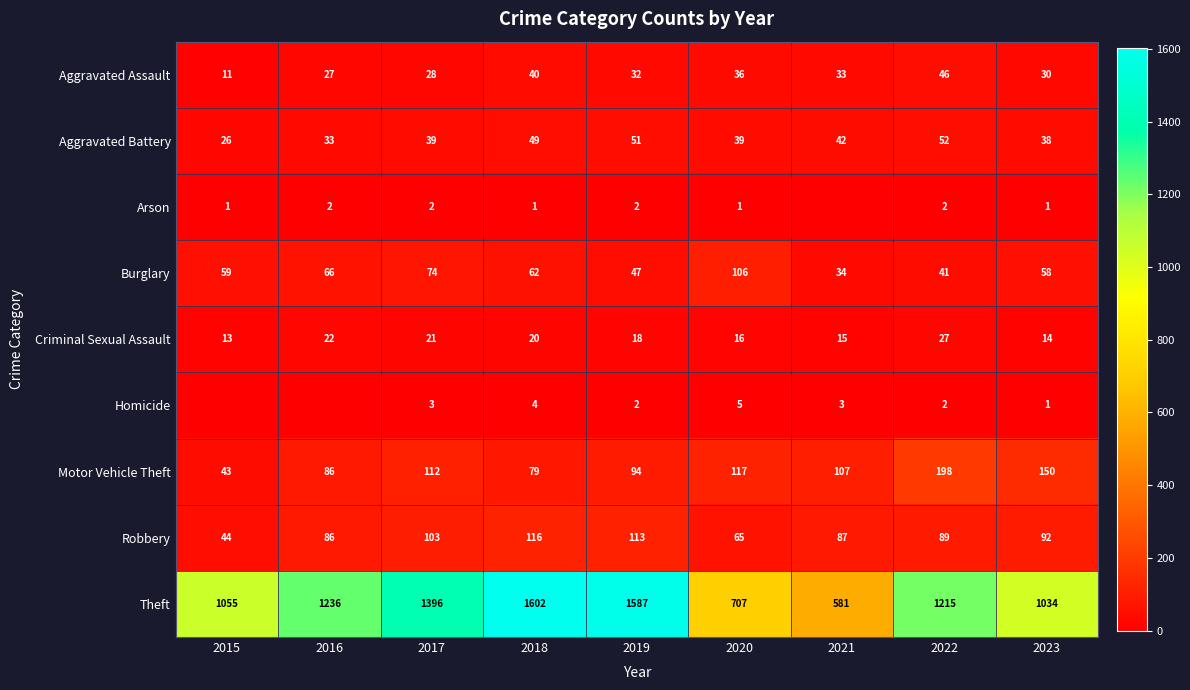

Is it true that Arson equals 2 at 2022?

True